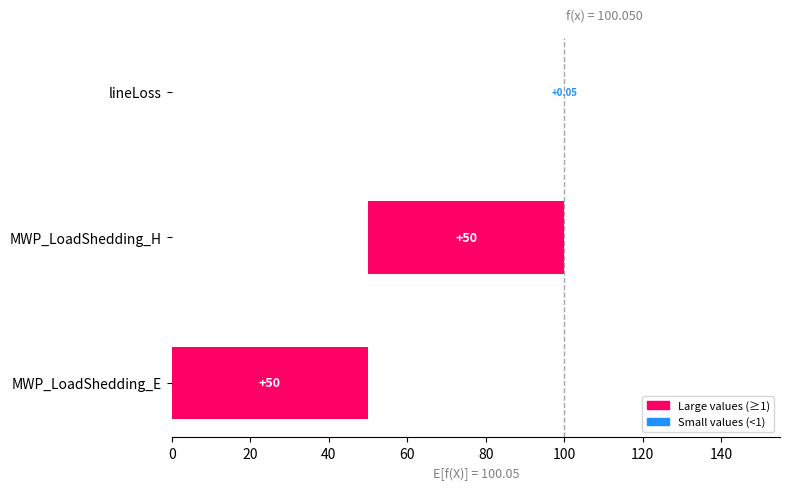

What is the difference between the maximum and minimum values?

50.0